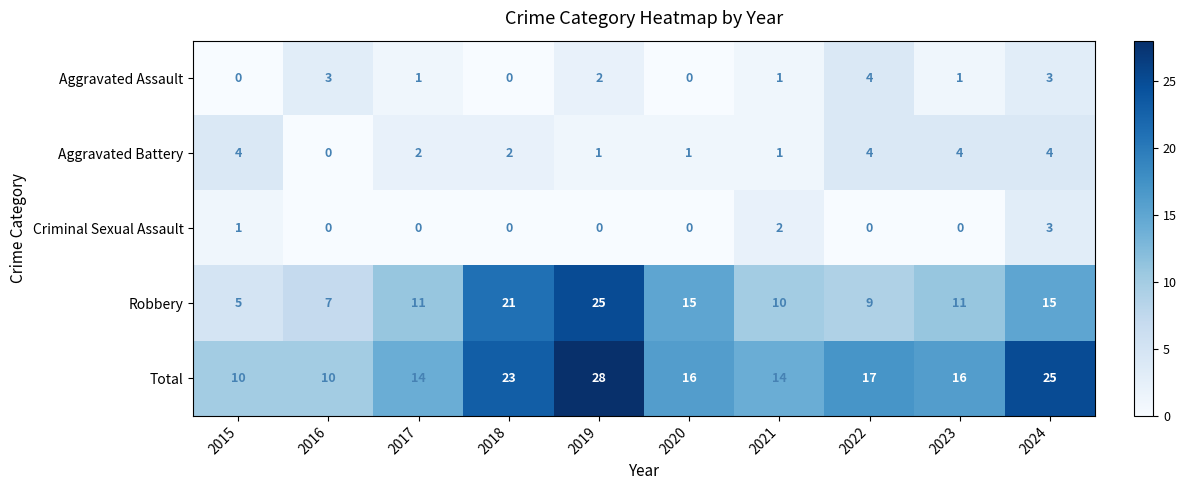

What is the difference between the maximum and second lowest values in the Aggravated Battery series?

3